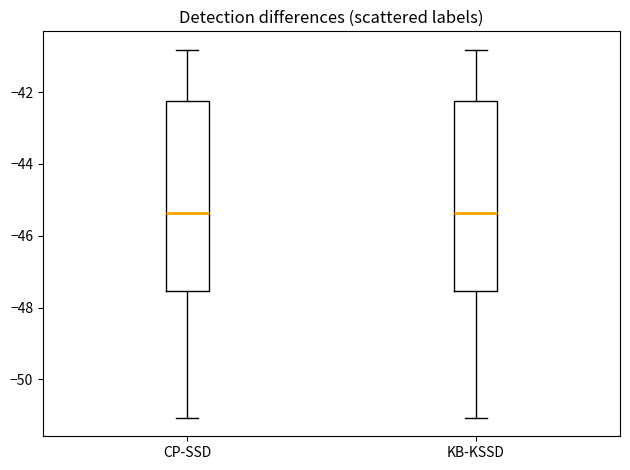

Reading left to right, transcribe this box plot: for each box, give where its median line is, the range the box spans, and where its two whiskers end, as read against the y-axis. The values are not printed on the chart, so give them approximately, as read against the axis.

CP-SSD: median -45.4, box -47.6 to -42.2, whiskers -51.0 to -40.8
KB-KSSD: median -45.4, box -47.6 to -42.2, whiskers -51.0 to -40.8